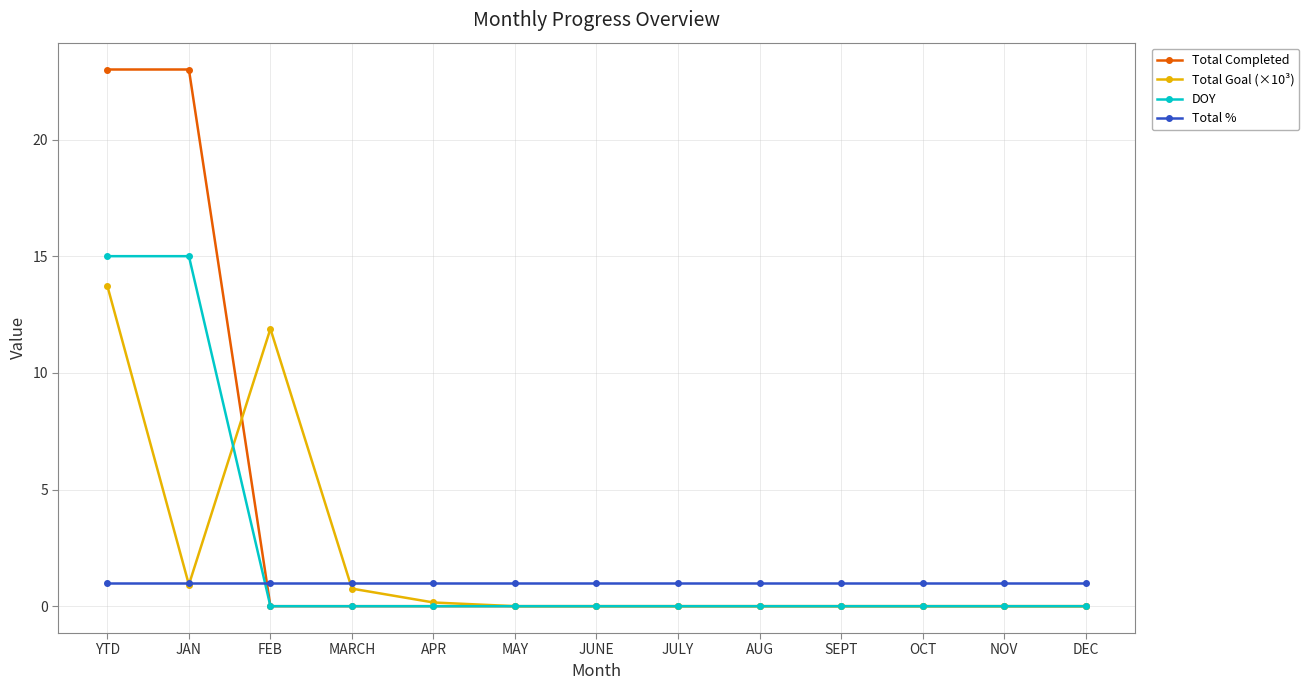

List the series in order of their peak value, lowest first.

Total %, Total Goal (×10³), DOY, Total Completed